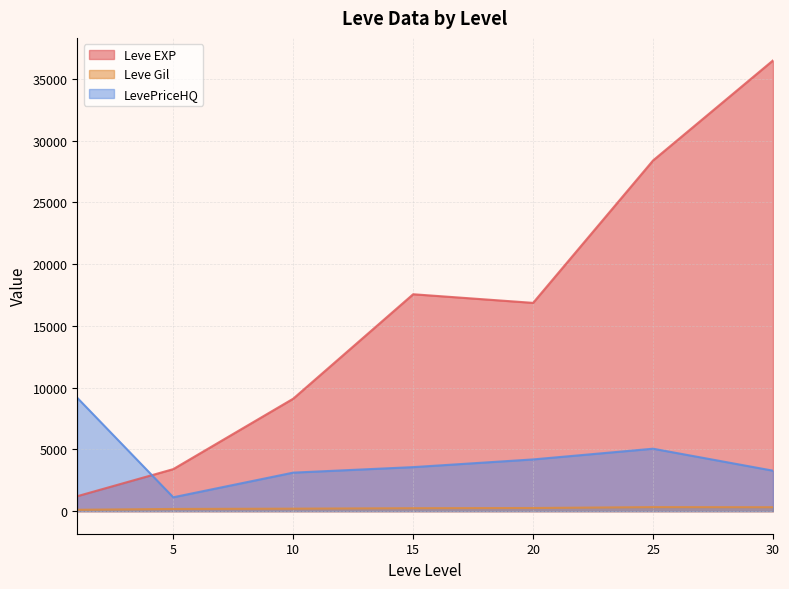

Which series changed the most between 5 and 15?

Leve EXP